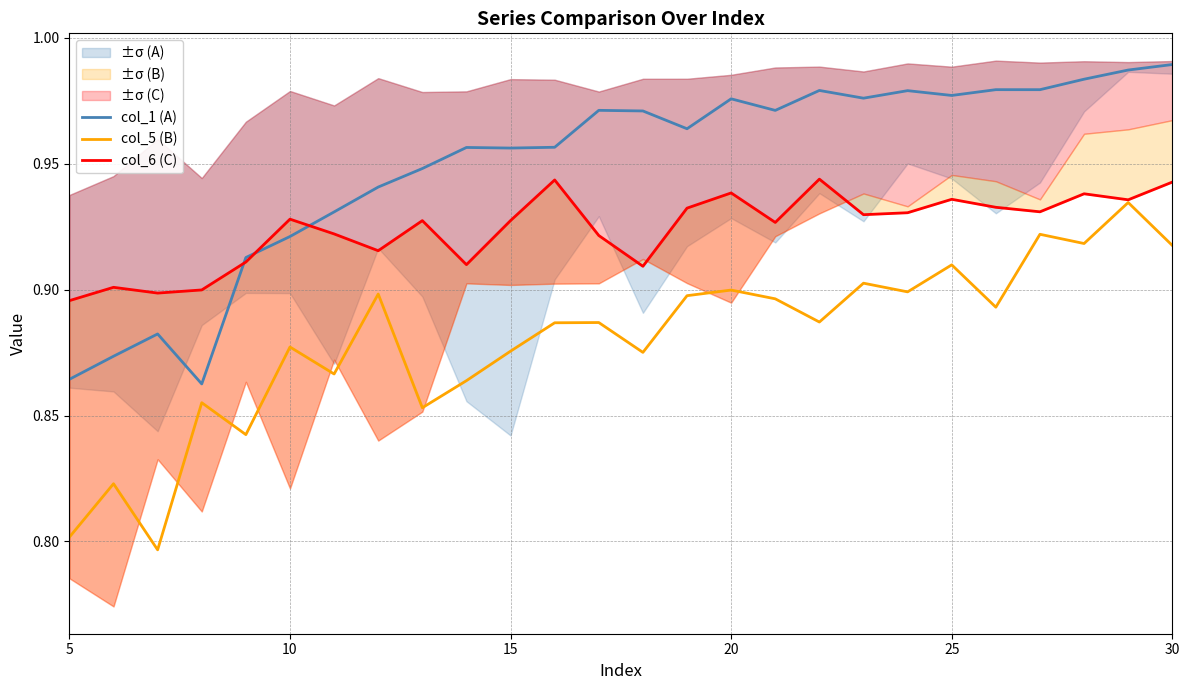

Rank the series by their average value, from lowest to highest.

col_5 (B), col_6 (C), col_1 (A)